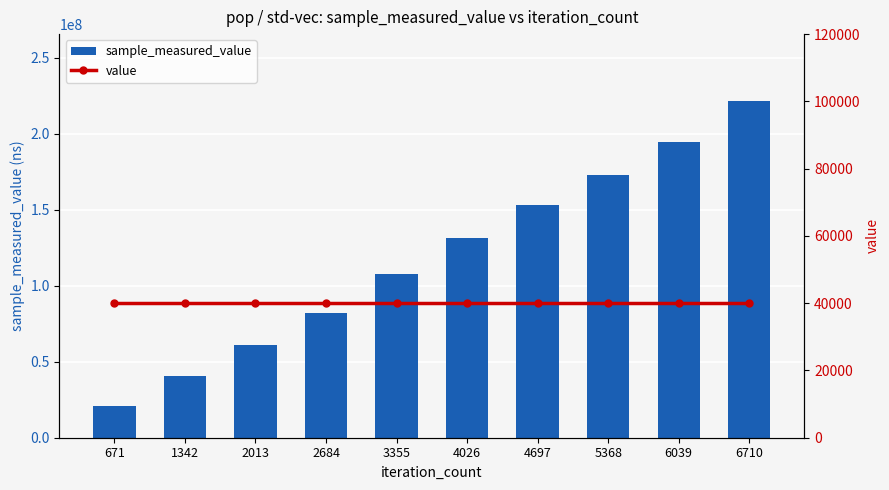

What are all the series names shown in the legend?

sample_measured_value, value